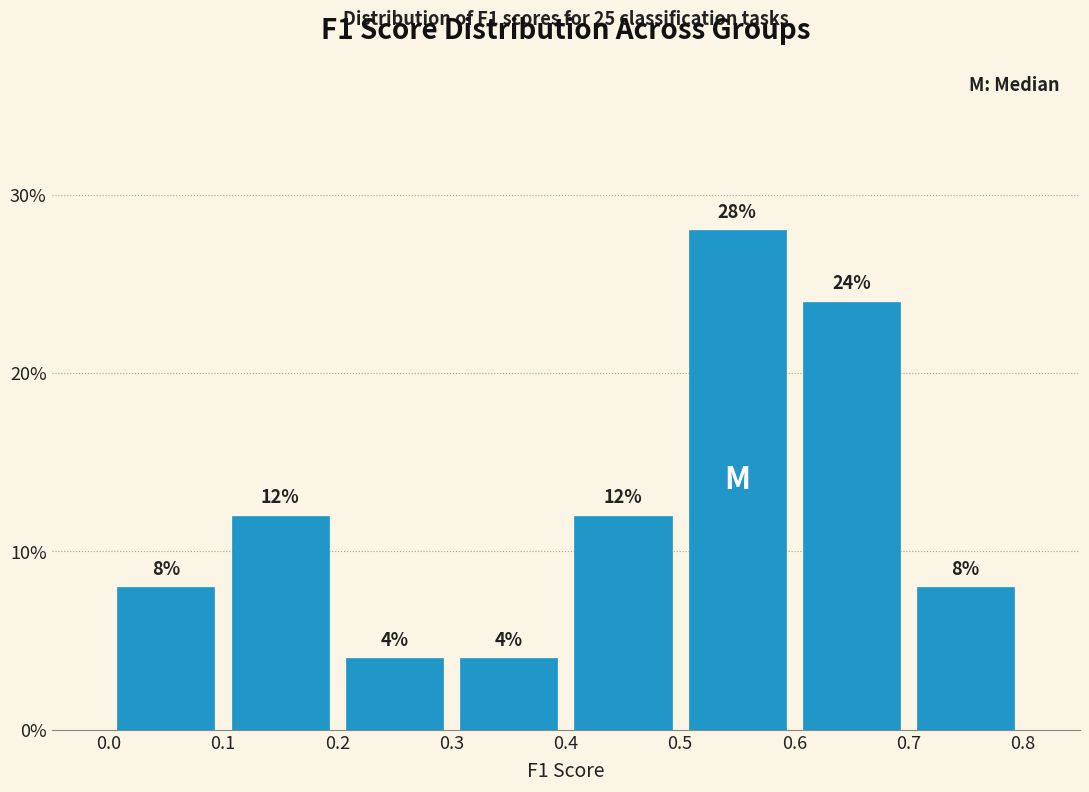

Over which range of the x-axis is the bar tallest?

0.5 to 0.6